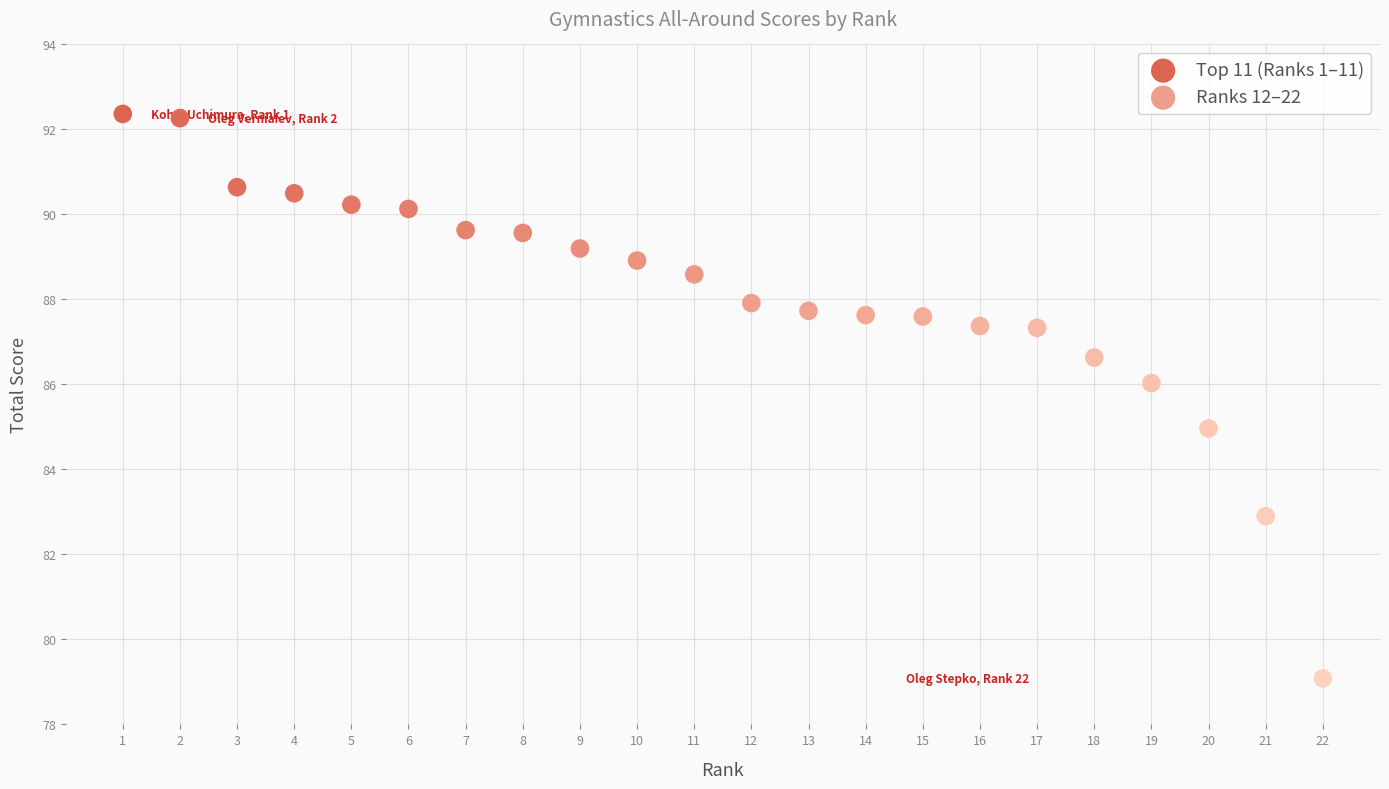

Which series reaches the minimum Y coordinate?

Ranks 12–22